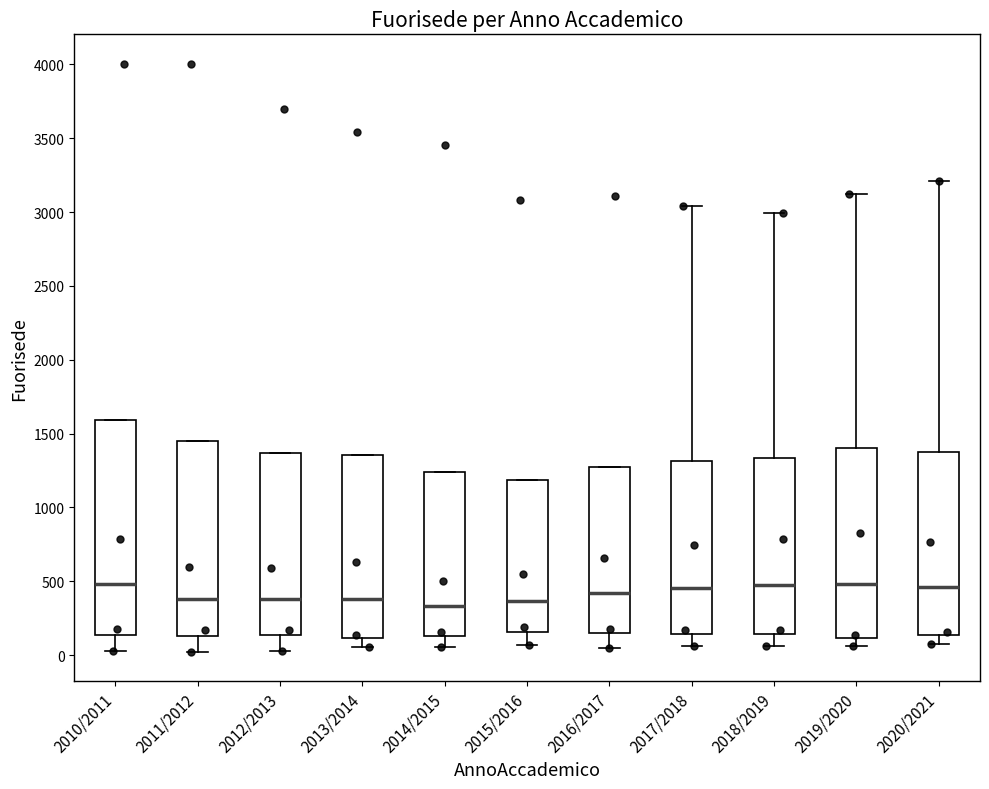

Reading left to right, read every box against the y-axis: the position of its median line, the range the box covers, and the ends of its whiskers. The values are not printed on the chart, so give them approximately, as read against the axis.

2010/2011: median 500, box 150 to 1600, whiskers 50 to 1600
2011/2012: median 400, box 150 to 1450, whiskers 0 to 1450
2012/2013: median 400, box 150 to 1350, whiskers 50 to 1350
2013/2014: median 400, box 100 to 1350, whiskers 50 to 1350
2014/2015: median 350, box 150 to 1250, whiskers 50 to 1250
2015/2016: median 350, box 150 to 1200, whiskers 50 to 1200
2016/2017: median 400, box 150 to 1250, whiskers 50 to 1250
2017/2018: median 450, box 150 to 1300, whiskers 50 to 3050
2018/2019: median 500, box 150 to 1350, whiskers 50 to 3000
2019/2020: median 500, box 100 to 1400, whiskers 50 to 3100
2020/2021: median 450, box 150 to 1400, whiskers 50 to 3200